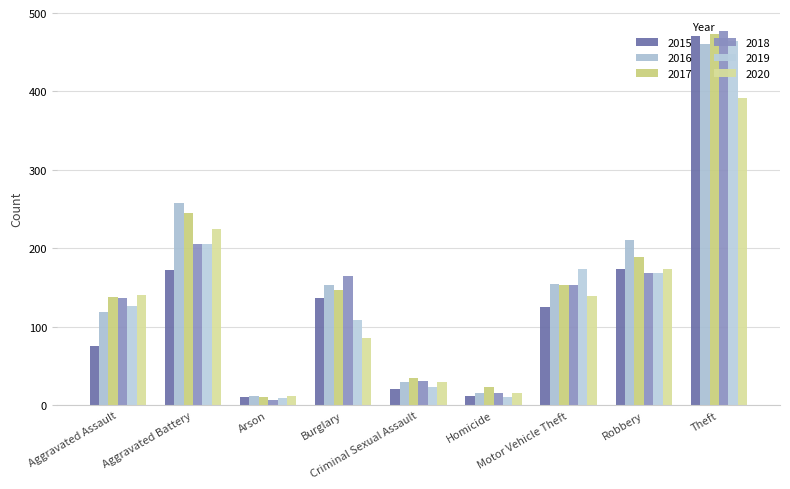

What is the label of the 4th bar from the right?

Homicide